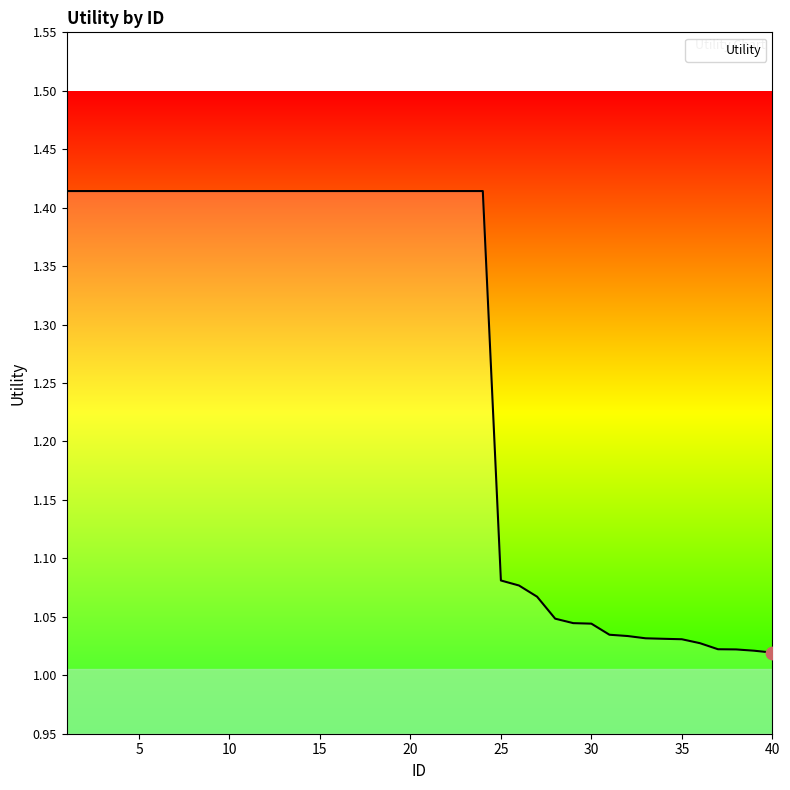

What is the difference between the maximum and minimum values?

0.4